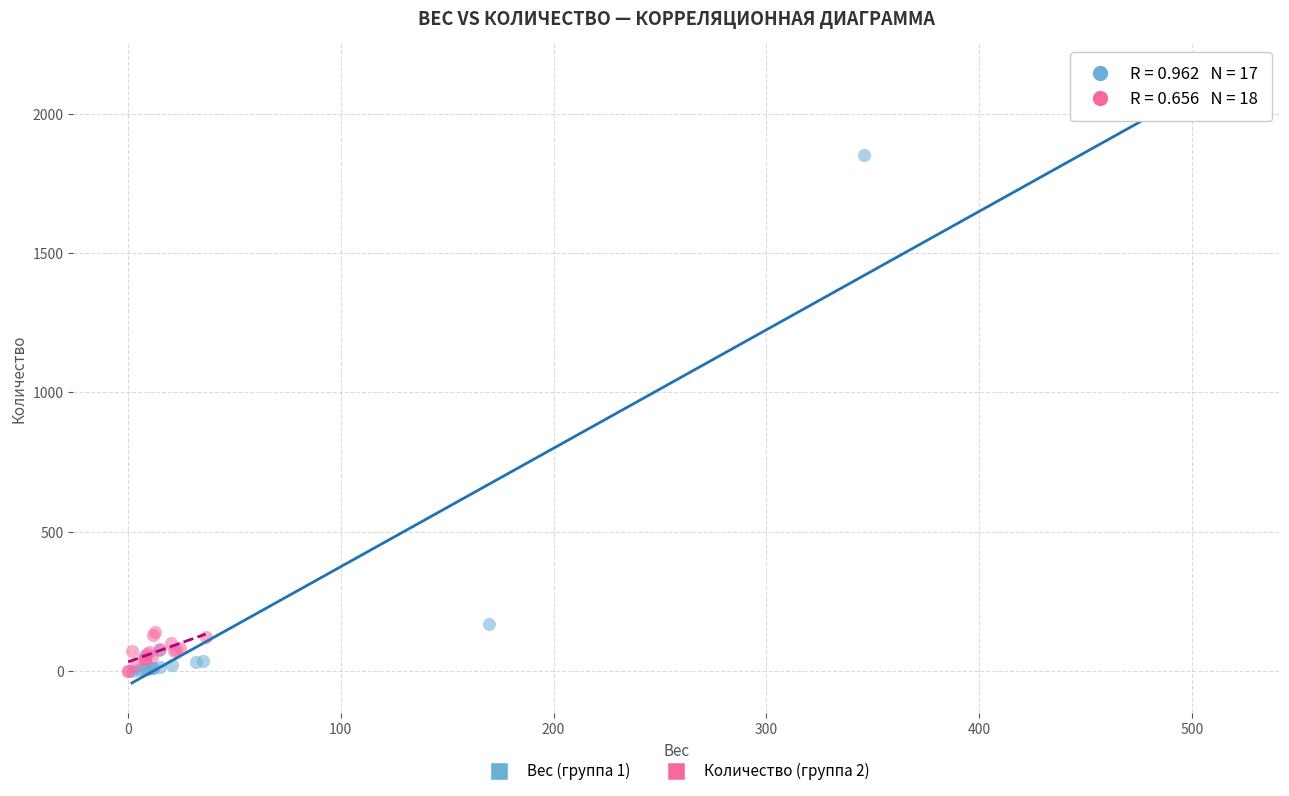

Which series has the widest spread of Y values?

Вес (группа 1)